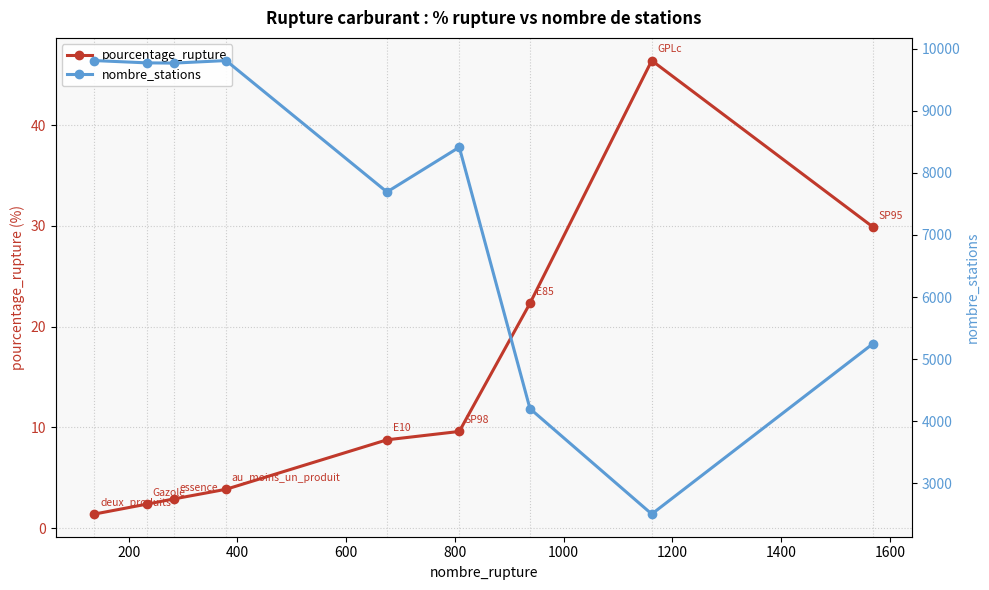

Reading left to right, list all the values displayed in this chart.

pourcentage_rupture: 1.4	2.4	2.9	3.9	8.8	9.6	22.3	46.4	29.9
nombre_stations: 9811.0	9774.0	9770.0	9811.0	7693.0	8415.0	4202.0	2503.0	5249.0